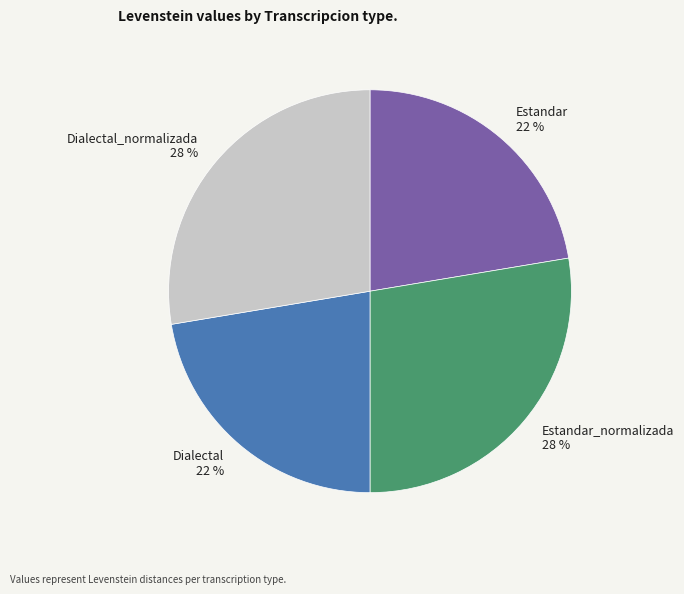

Is it true that Dialectal 22 % is 22% of the pie?

True